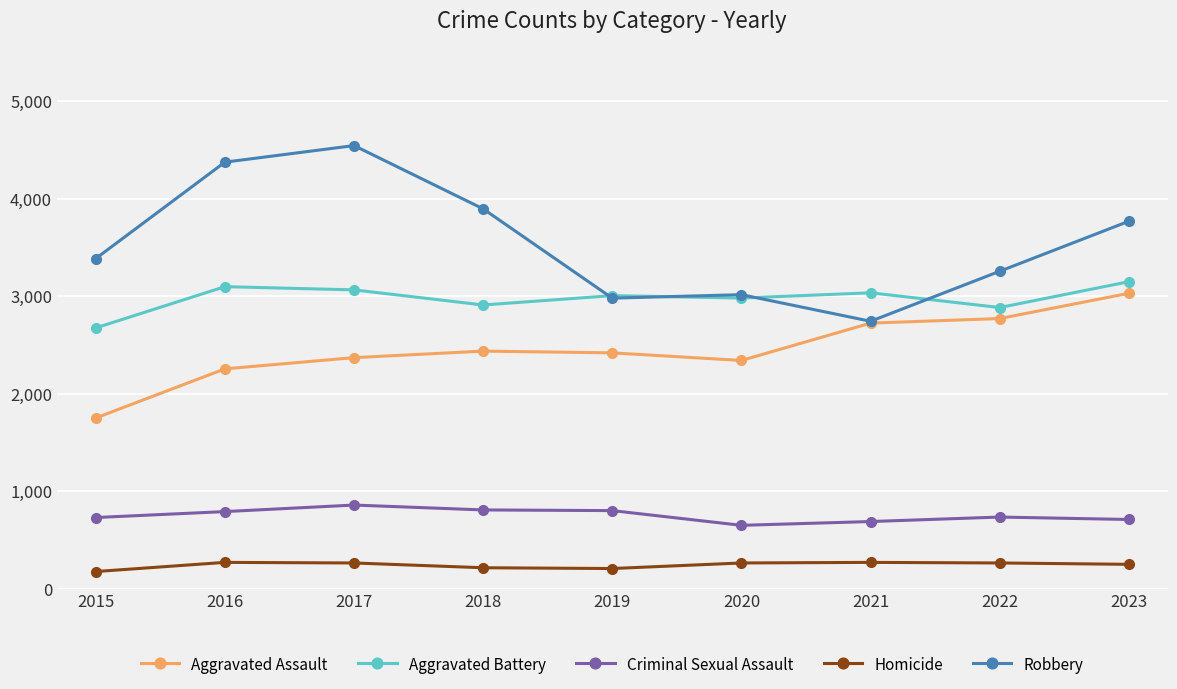

At how many categories does at least one series exceed 4107?

2